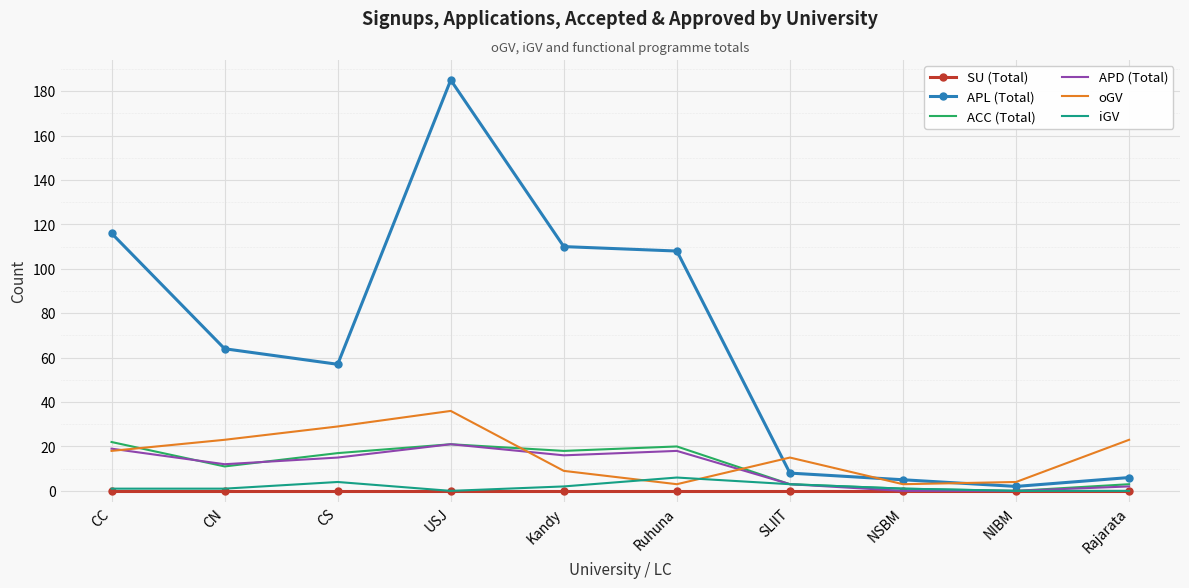

Reading left to right, what are all the values shown in this chart?

SU (Total): 0	0	0	0	0	0	0	0	0	0
APL (Total): 116	64	57	185	110	108	8	5	2	6
ACC (Total): 22	11	17	21	18	20	3	1	0	3
APD (Total): 19	12	15	21	16	18	3	0	0	2
oGV: 18	23	29	36	9	3	15	3	4	23
iGV: 1	1	4	0	2	6	3	1	0	0